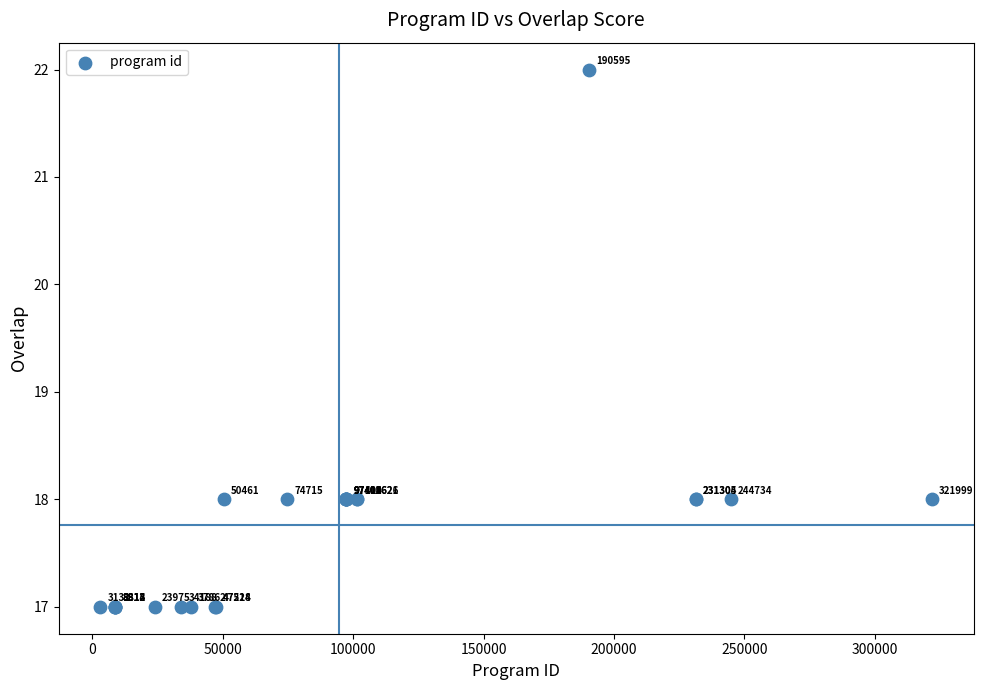

What Y value in the scatter plot is closest to 19?

18